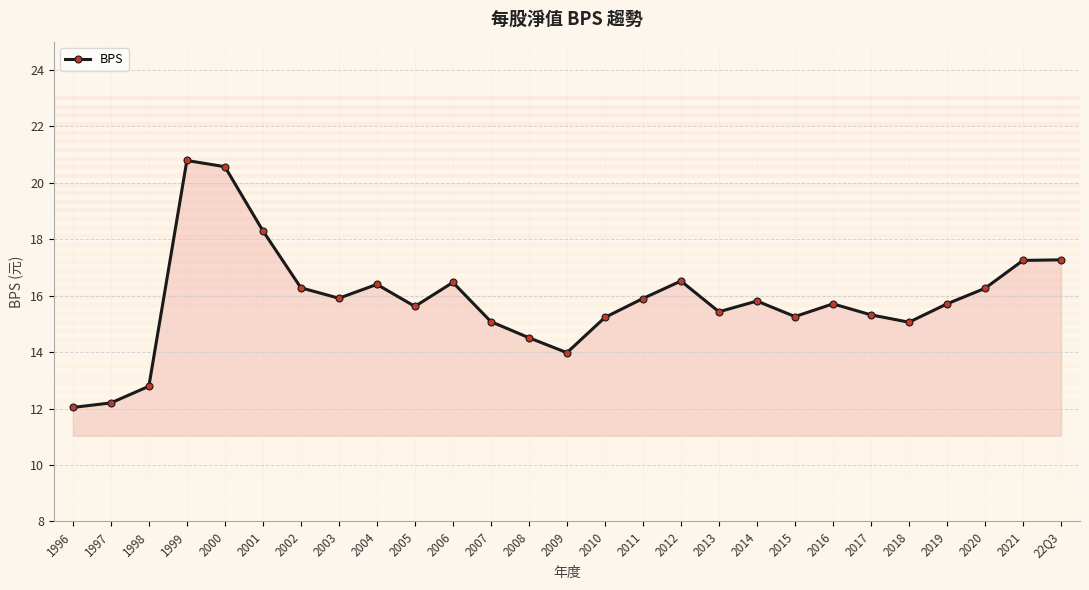

What is the maximum value shown in the chart?

20.8